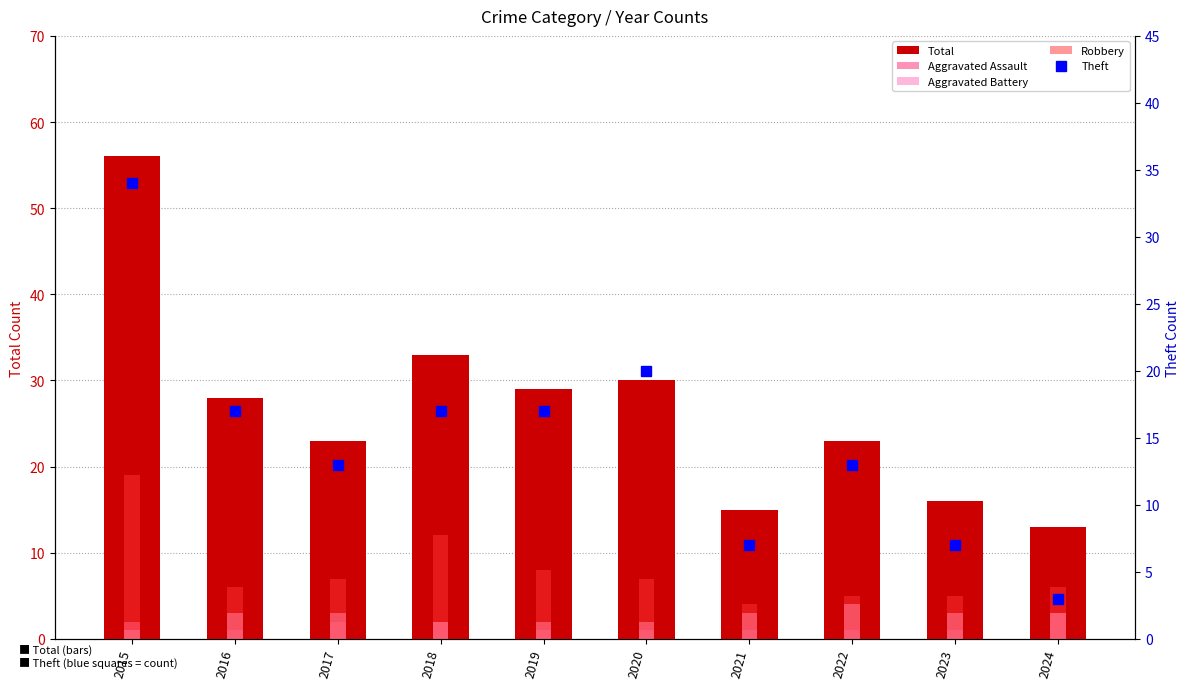

Where is Aggravated Assault nearest to the value 2?

2015